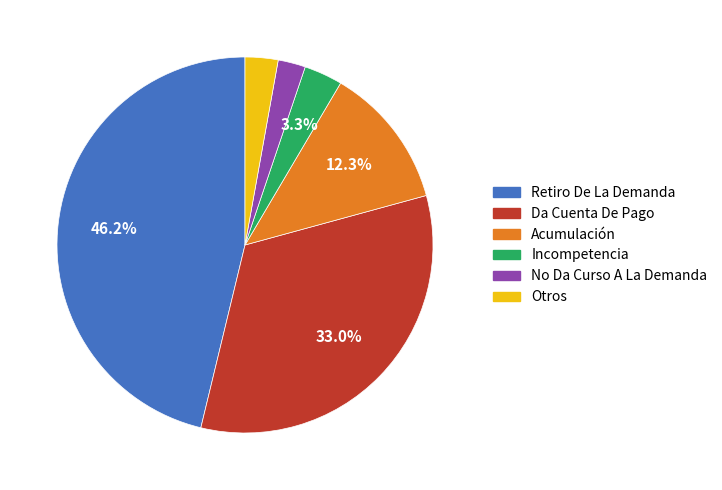

To the nearest percent, what percentage of the pie is Acumulación?

12%